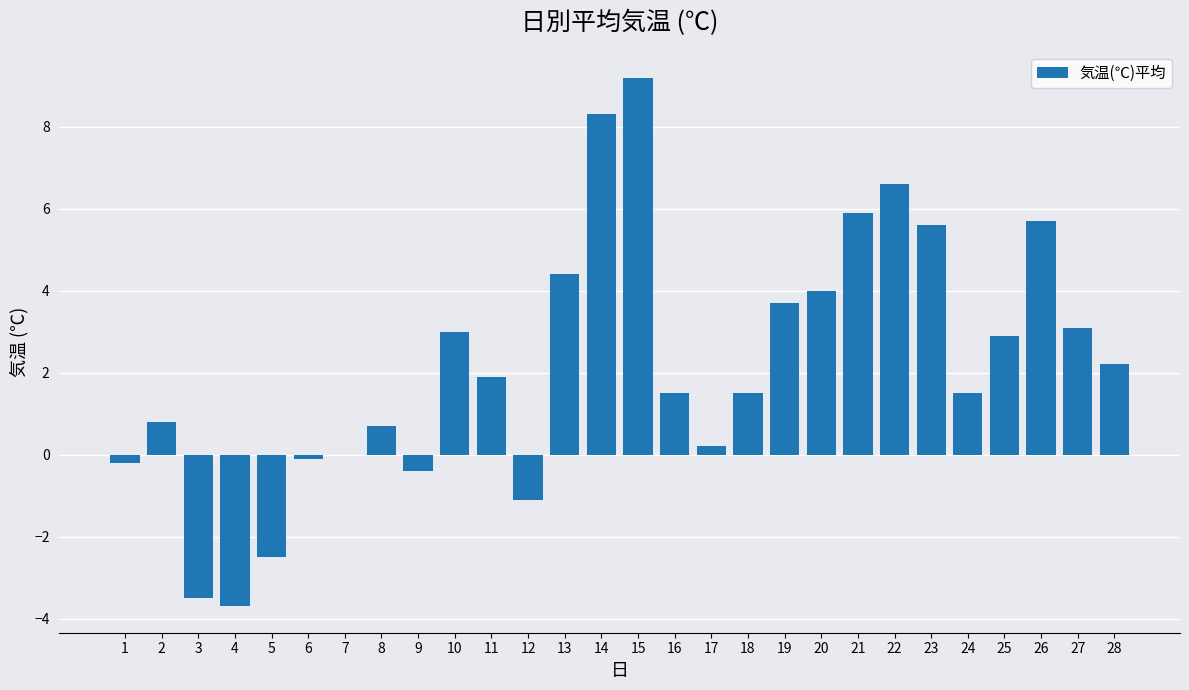

Reading right to left, transcribe all the data shown in this chart.

28=2.2	27=3.1	26=5.7	25=2.9	24=1.5	23=5.6	22=6.6	21=5.9	20=4.0	19=3.7	18=1.5	17=0.2	16=1.5	15=9.2	14=8.3	13=4.4	12=-1.1	11=1.9	10=3.0	9=-0.4	8=0.7	7=0.0	6=-0.1	5=-2.5	4=-3.7	3=-3.5	2=0.8	1=-0.2